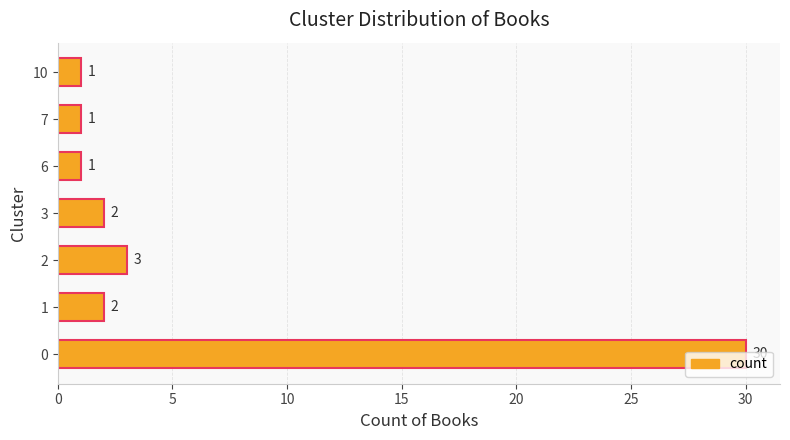

How many data points are less than 2?

3